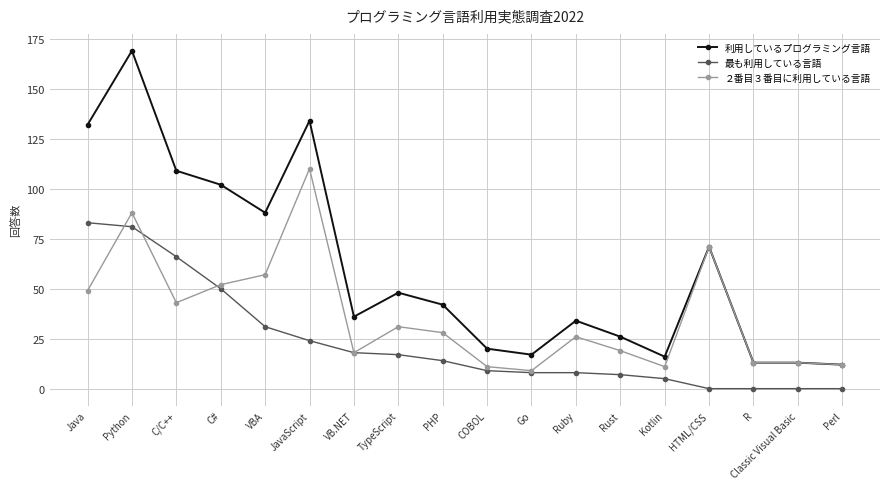

Reading left to right, list all the values displayed in this chart.

利用しているプログラミング言語: Java=132	Python=169	C/C++=109	C#=102	VBA=88	JavaScript=134	VB.NET=36	TypeScript=48	PHP=42	COBOL=20	Go=17	Ruby=34	Rust=26	Kotlin=16	HTML/CSS=71	R=13	Classic Visual Basic=13	Perl=12
最も利用している言語: Java=83	Python=81	C/C++=66	C#=50	VBA=31	JavaScript=24	VB.NET=18	TypeScript=17	PHP=14	COBOL=9	Go=8	Ruby=8	Rust=7	Kotlin=5	HTML/CSS=0	R=0	Classic Visual Basic=0	Perl=0
２番目３番目に利用している言語: Java=49	Python=88	C/C++=43	C#=52	VBA=57	JavaScript=110	VB.NET=18	TypeScript=31	PHP=28	COBOL=11	Go=9	Ruby=26	Rust=19	Kotlin=11	HTML/CSS=71	R=13	Classic Visual Basic=13	Perl=12